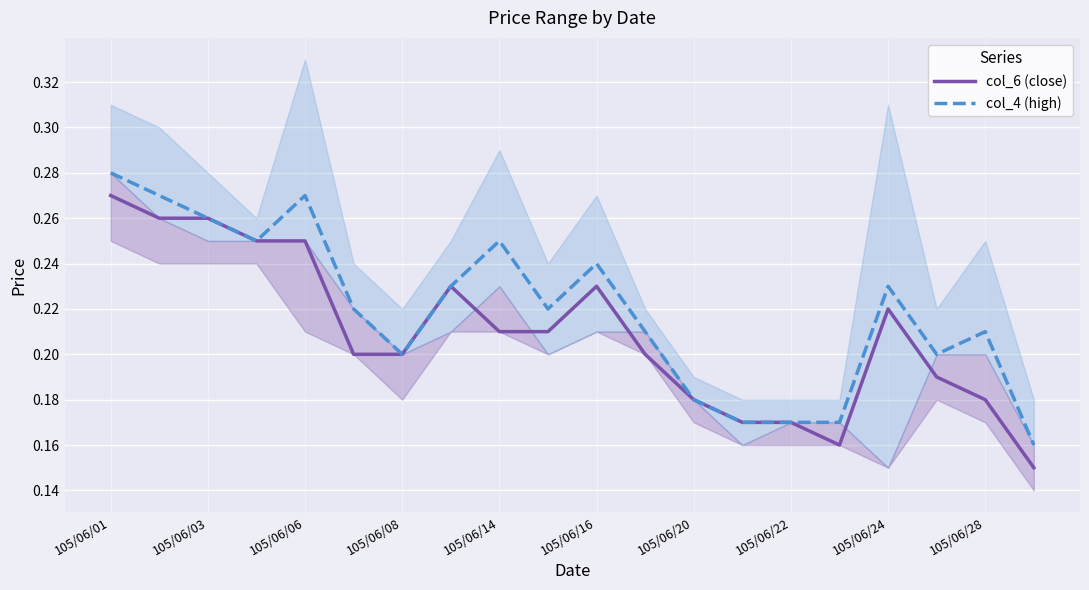

What are all the series names shown in the legend?

col_6 (close), col_4 (high)